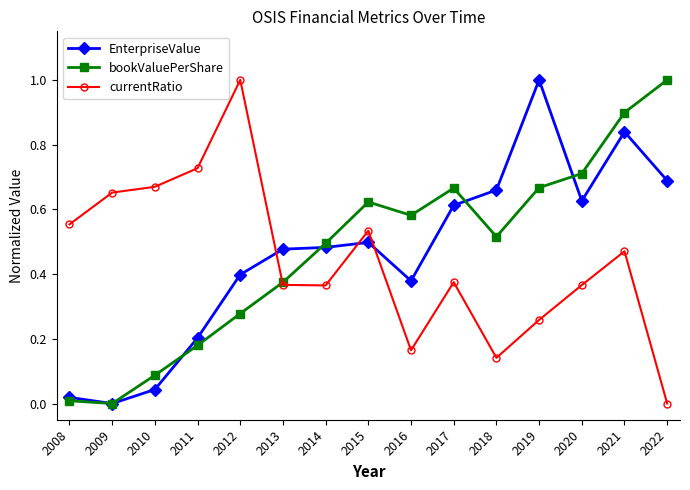

Which series changed the most between 2019 and 2022?

bookValuePerShare